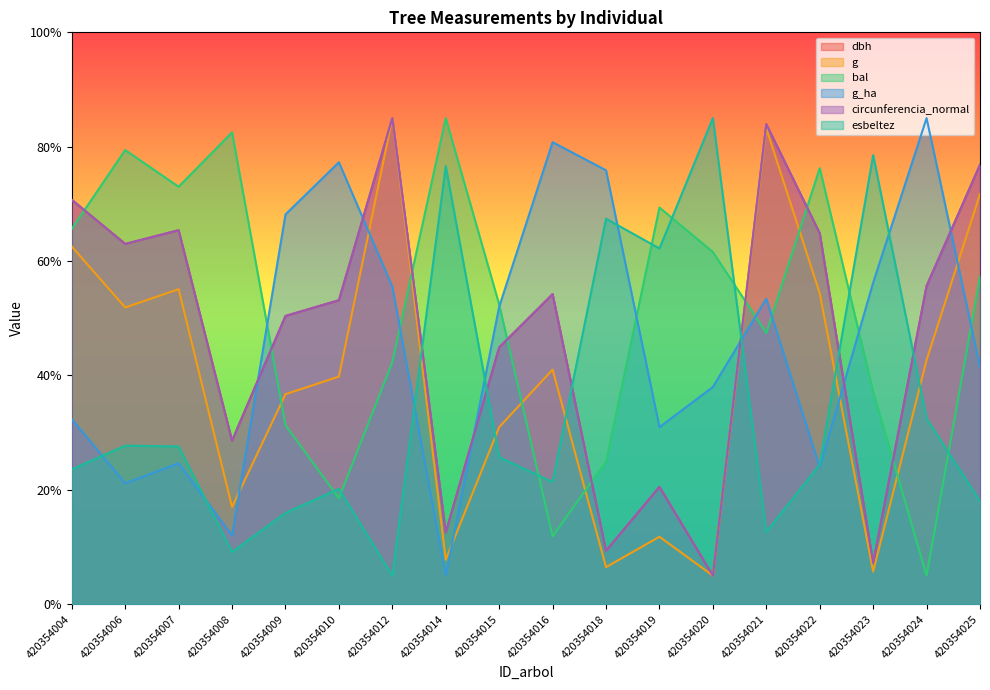

What is the minimum value shown in the chart?

5.0